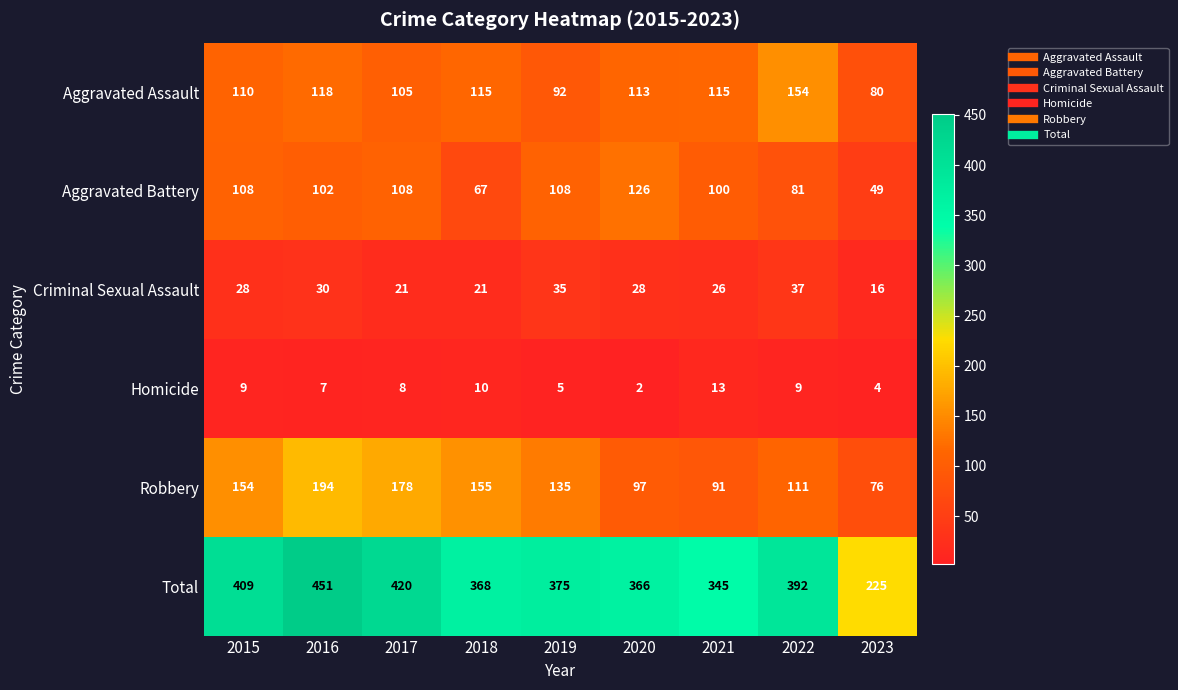

What is the maximum value for Criminal Sexual Assault?

37